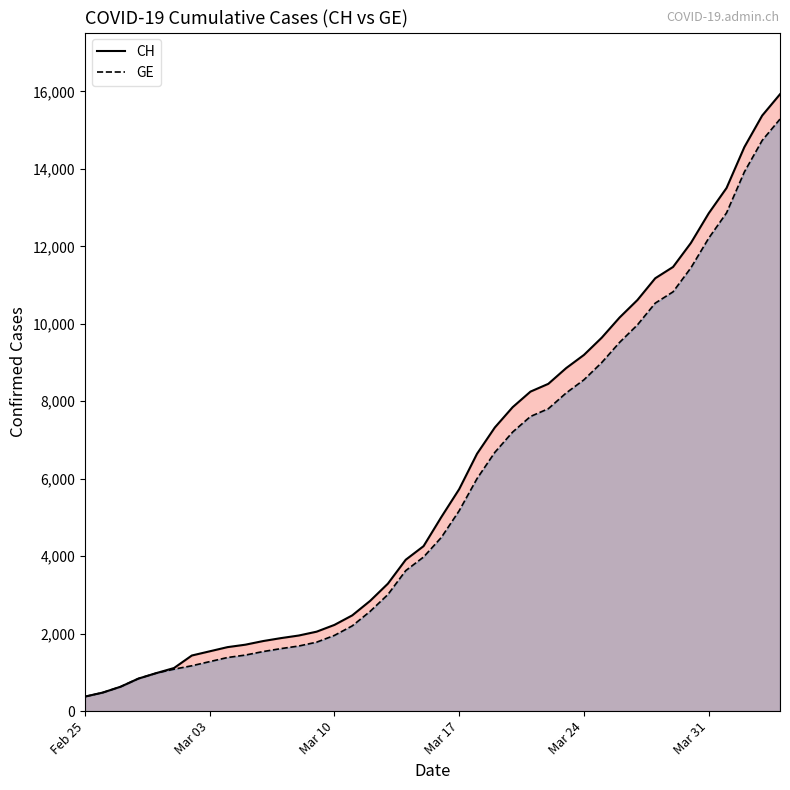

True or false: CH and GE cross at least once.

False